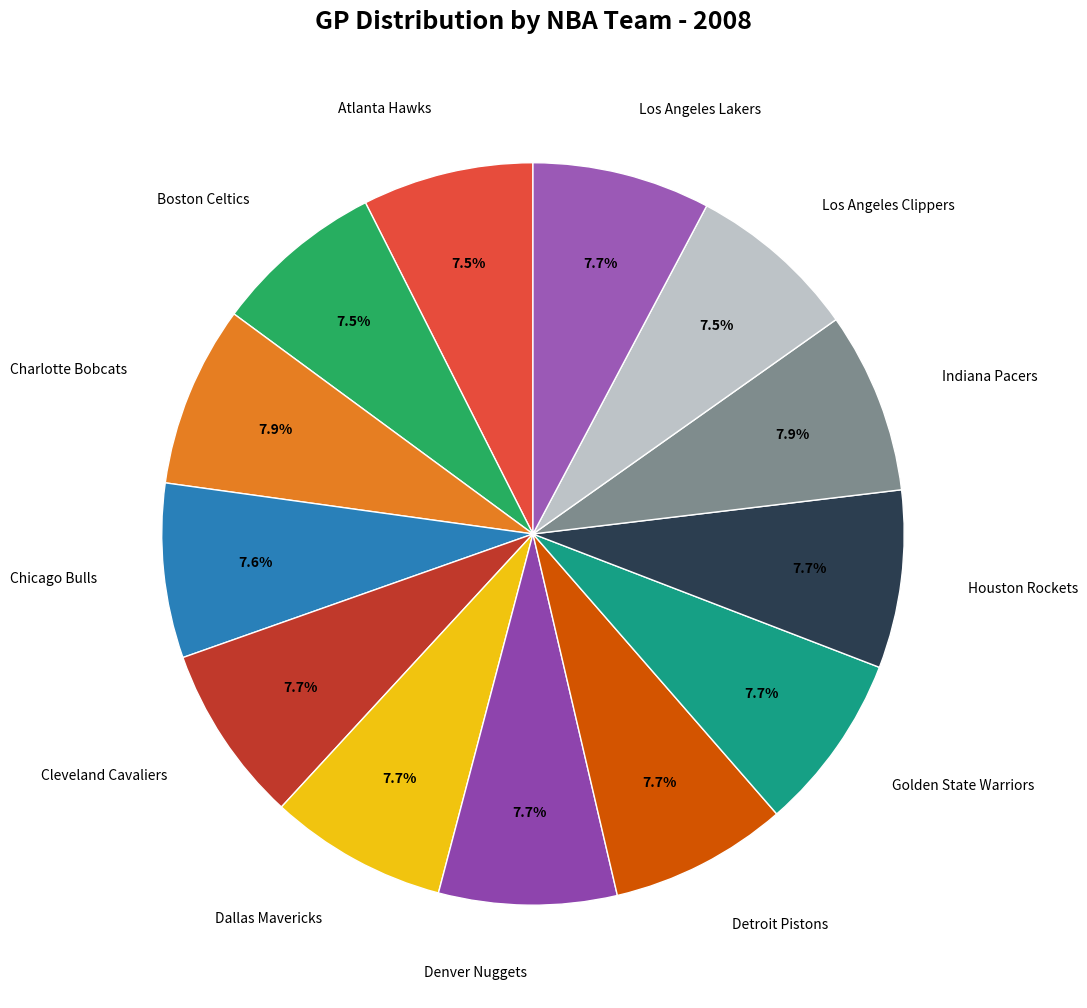

Count the number of slices in the pie.

13